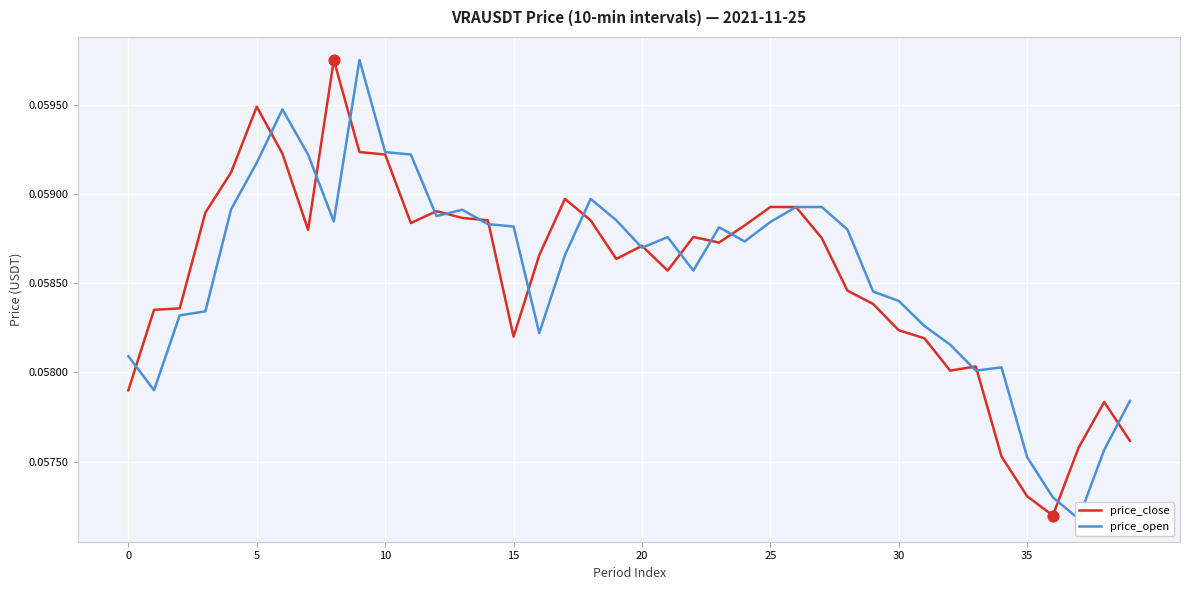

Which series has the largest total across all categories?

price_open